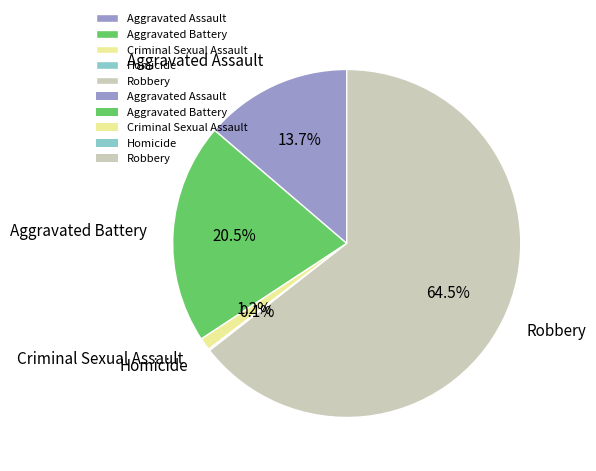

Between Criminal Sexual Assault and Aggravated Battery, which is larger?

Aggravated Battery